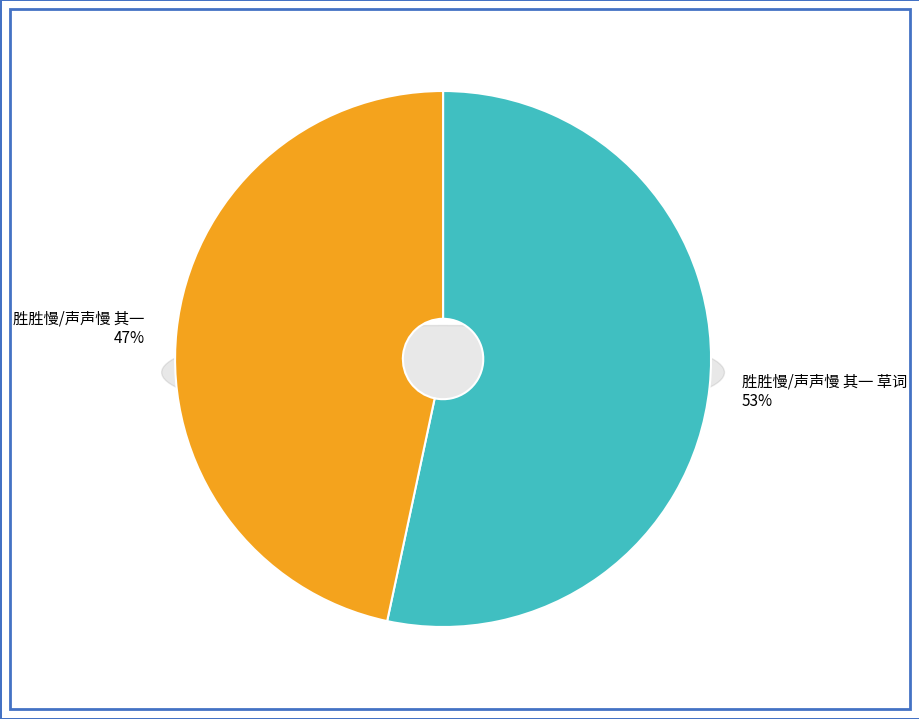

Which category has the smallest portion of the pie?

胜胜慢/声声慢 其一